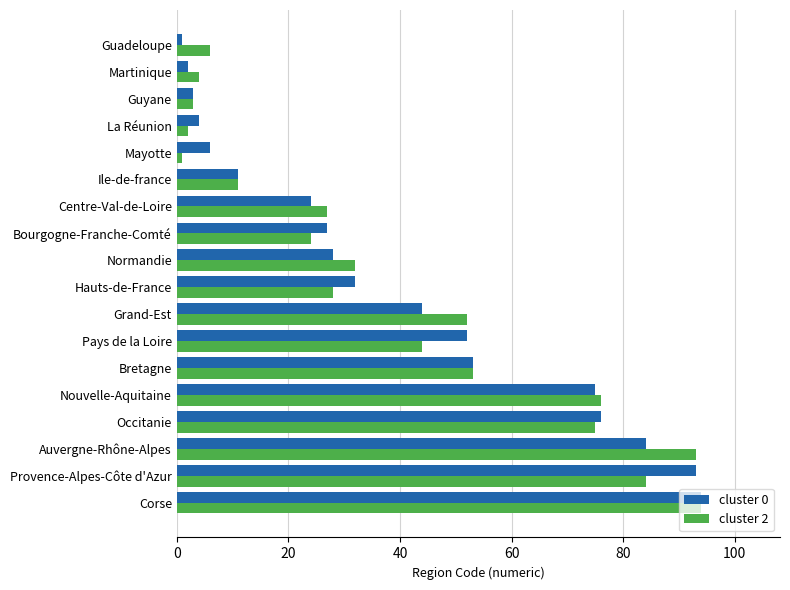

List the labels in order of cluster 0 value, smallest first.

Guadeloupe, Martinique, Guyane, La Réunion, Mayotte, Ile-de-france, Centre-Val-de-Loire, Bourgogne-Franche-Comté, Normandie, Hauts-de-France, Grand-Est, Pays de la Loire, Bretagne, Nouvelle-Aquitaine, Occitanie, Auvergne-Rhône-Alpes, Provence-Alpes-Côte d'Azur, Corse